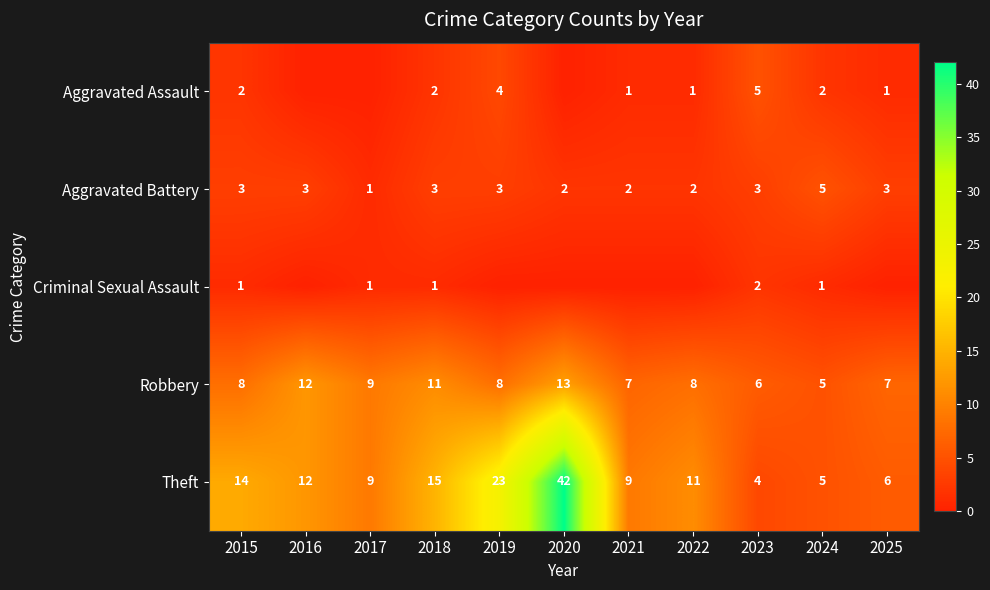

What is the average value of the Aggravated Battery series?

3